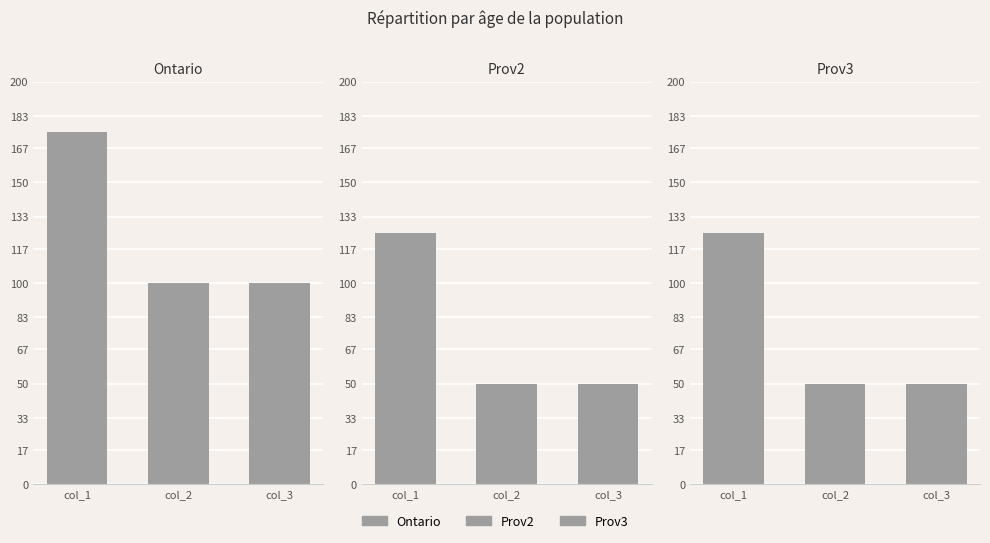

Where is Prov3 nearest to the value 87?

col_2